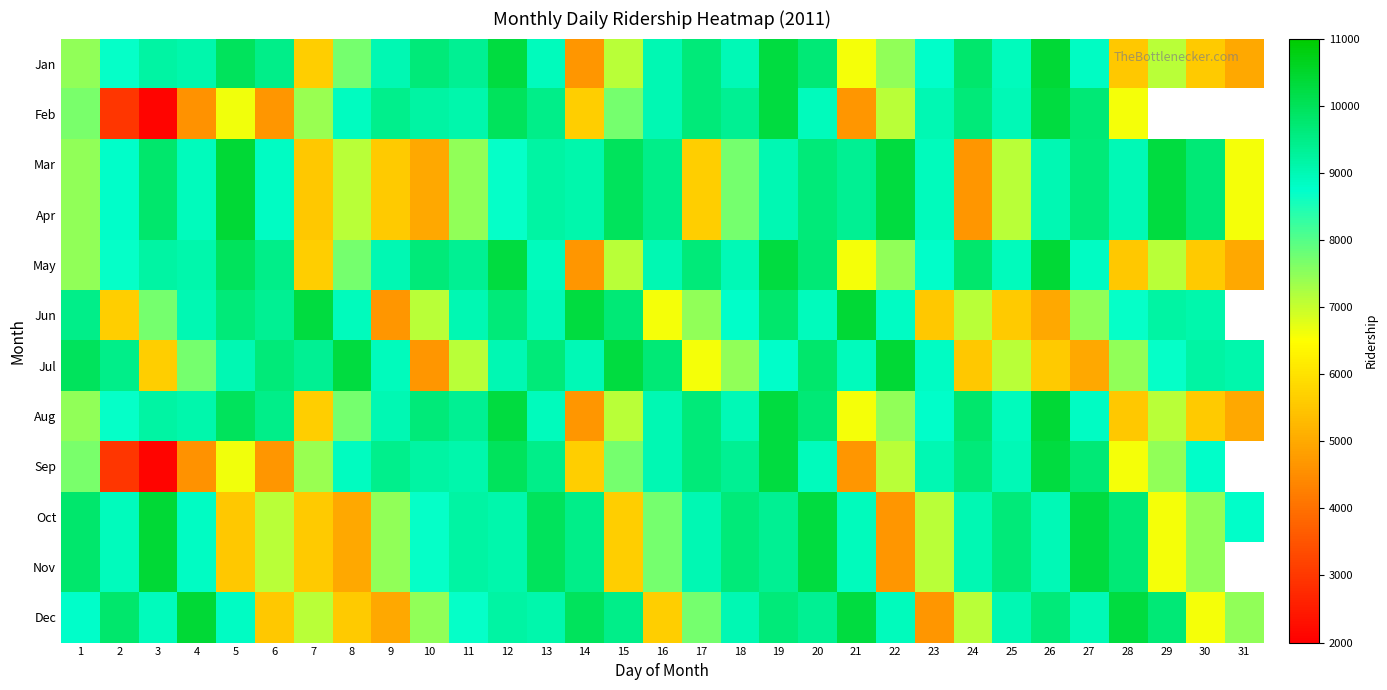

Is it true that Feb equals 2071.0 at 3?

True